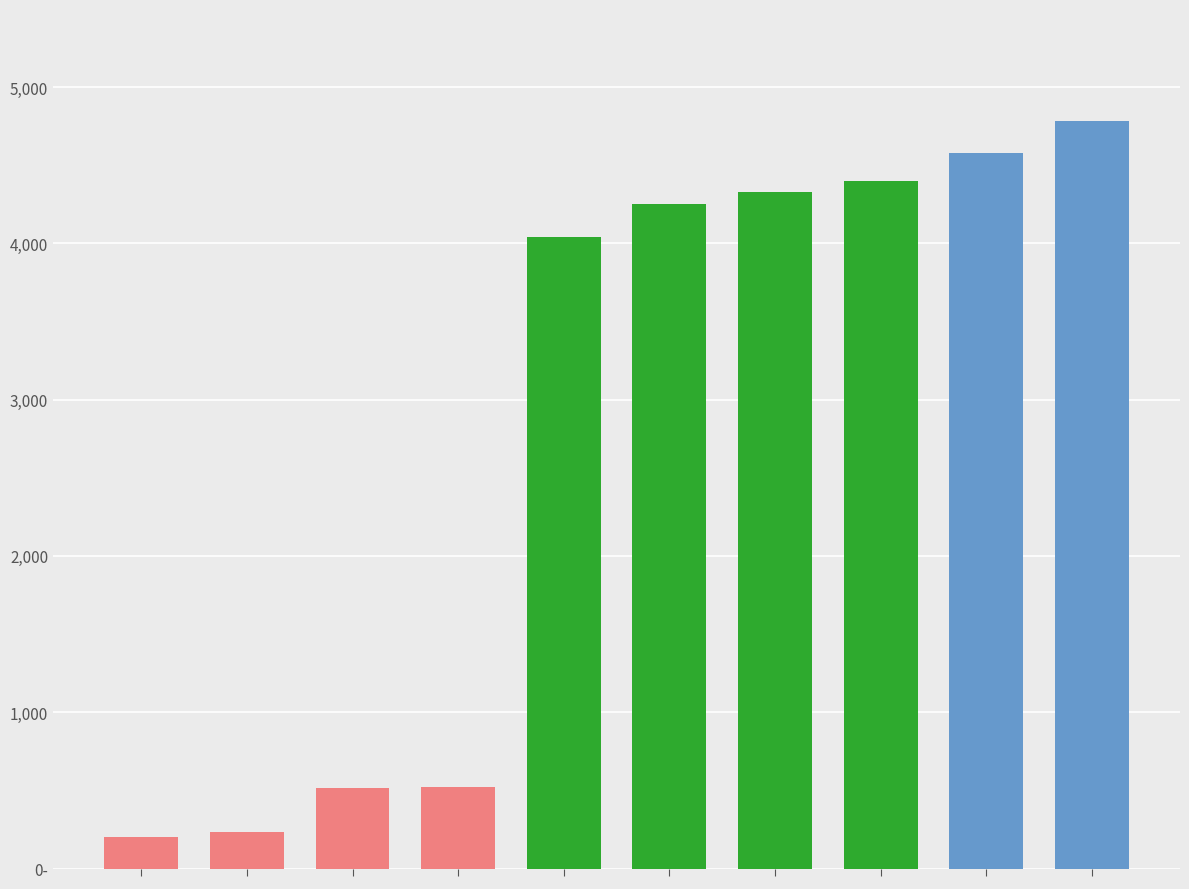

What is the ratio of the value at MGR PERFORMANSI to the value at OFF 1 DATA MANAGEMENT SYSTEM?

8.8